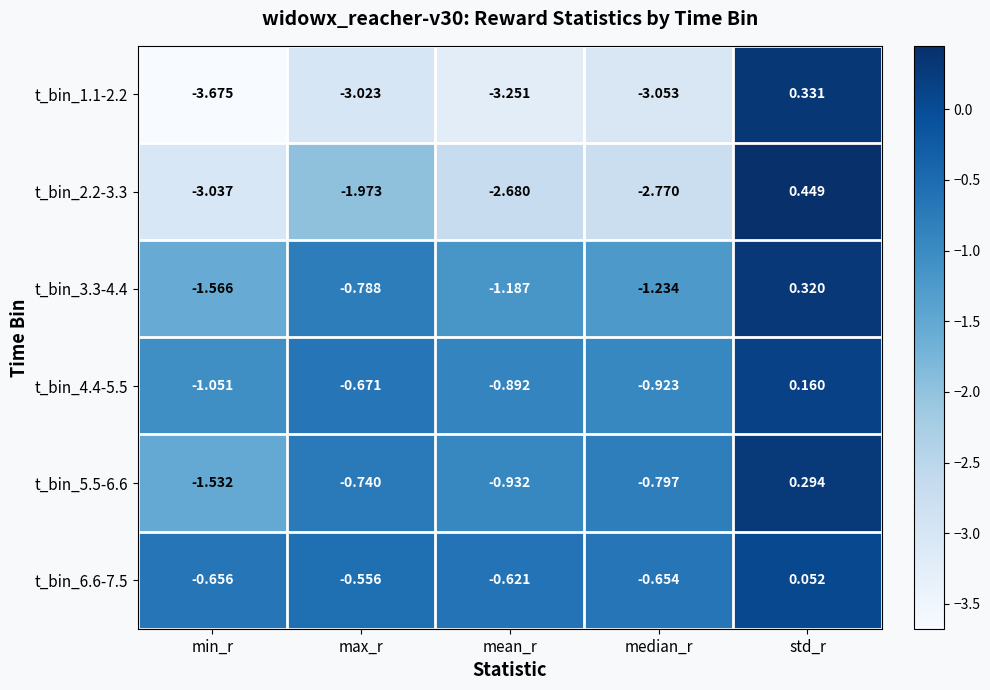

What is the spread (max minus min) of values at min_r?

3.0